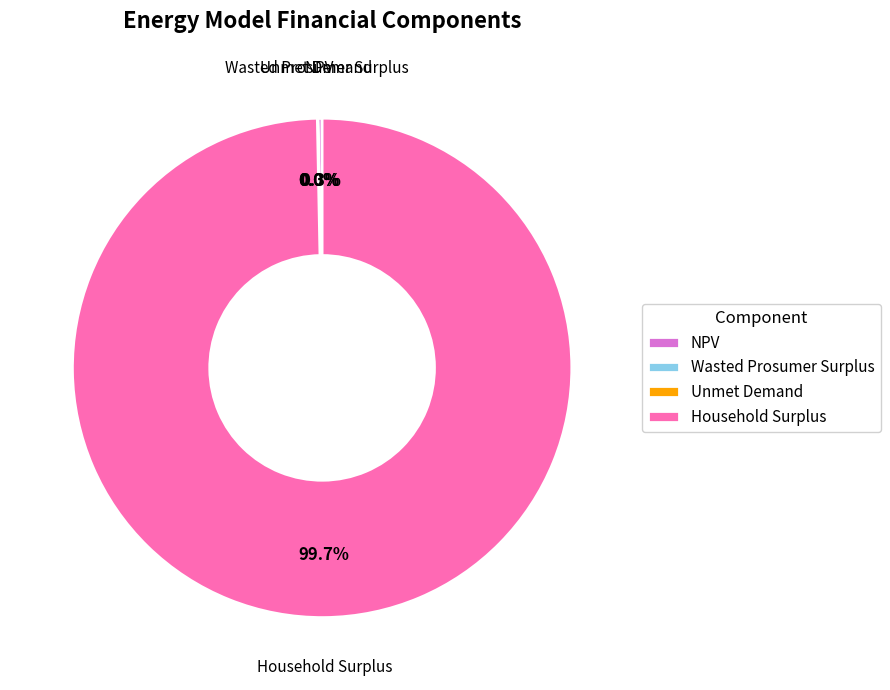

Which category has the biggest portion of the pie?

Household Surplus